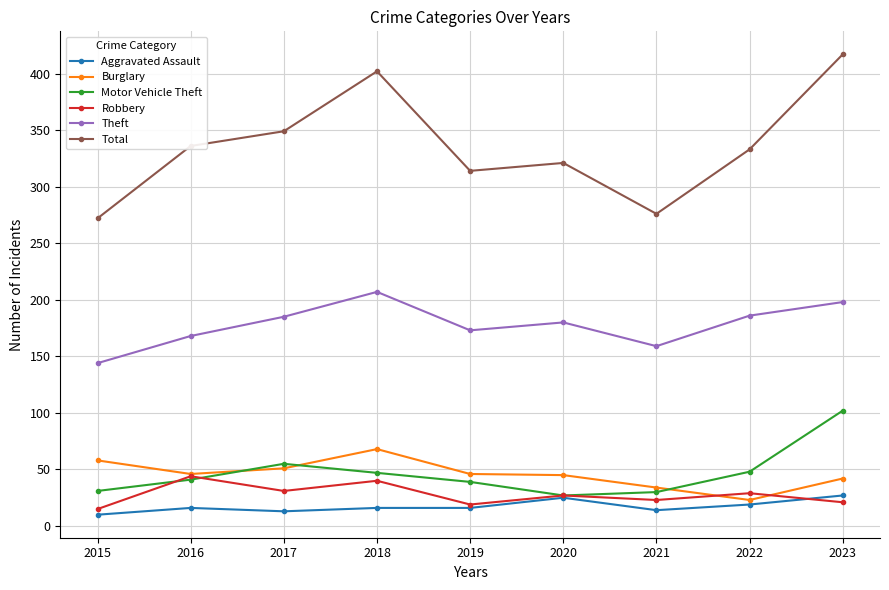

What is the minimum value shown in the chart?

10